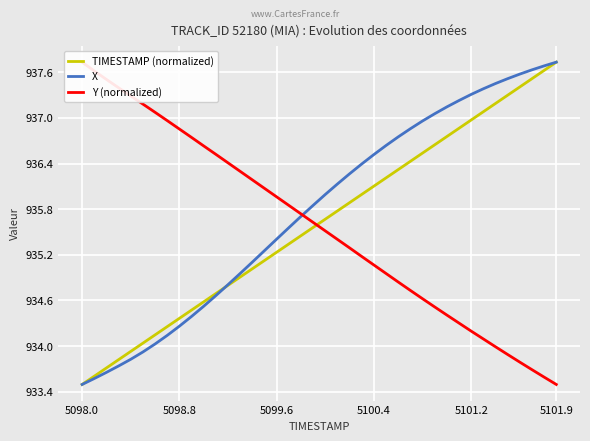

What is the lowest value of the TIMESTAMP (normalized) series?

933.5